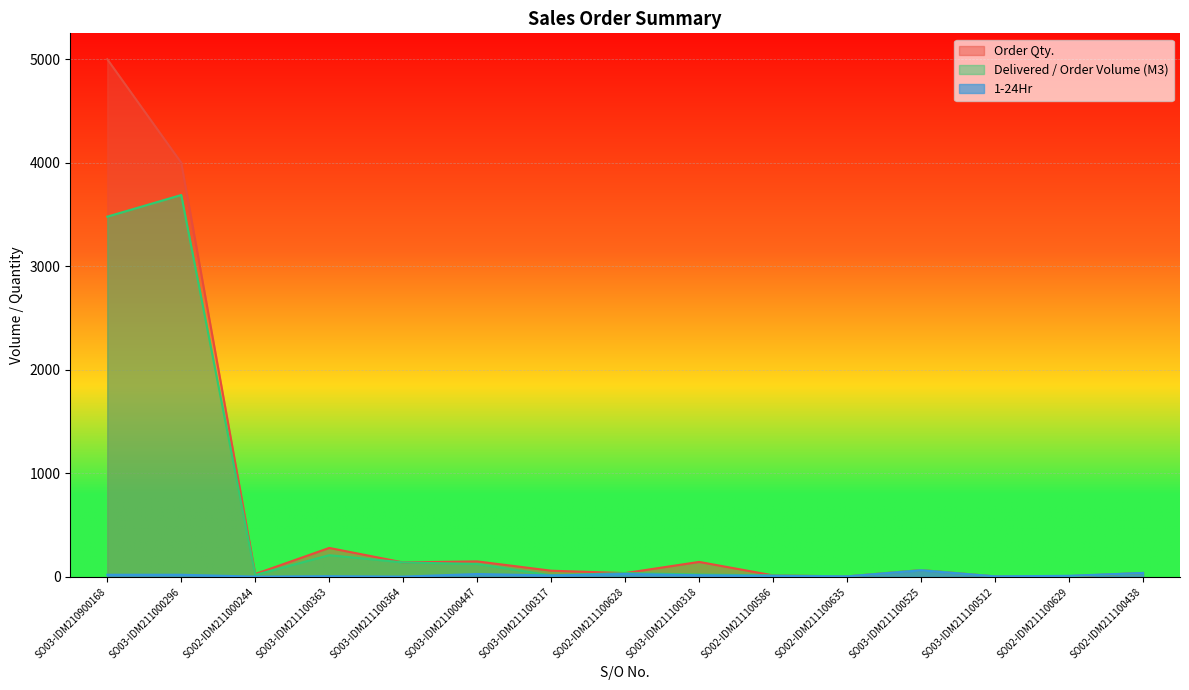

How many distinct data groups are displayed?

3